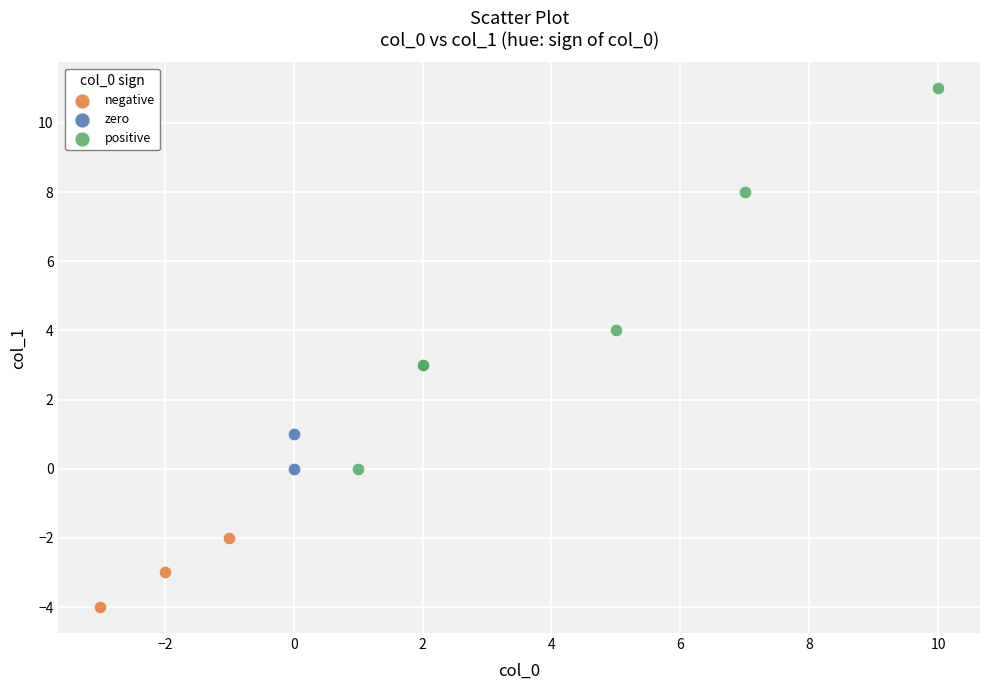

What are all the series names shown in the legend?

negative, zero, positive